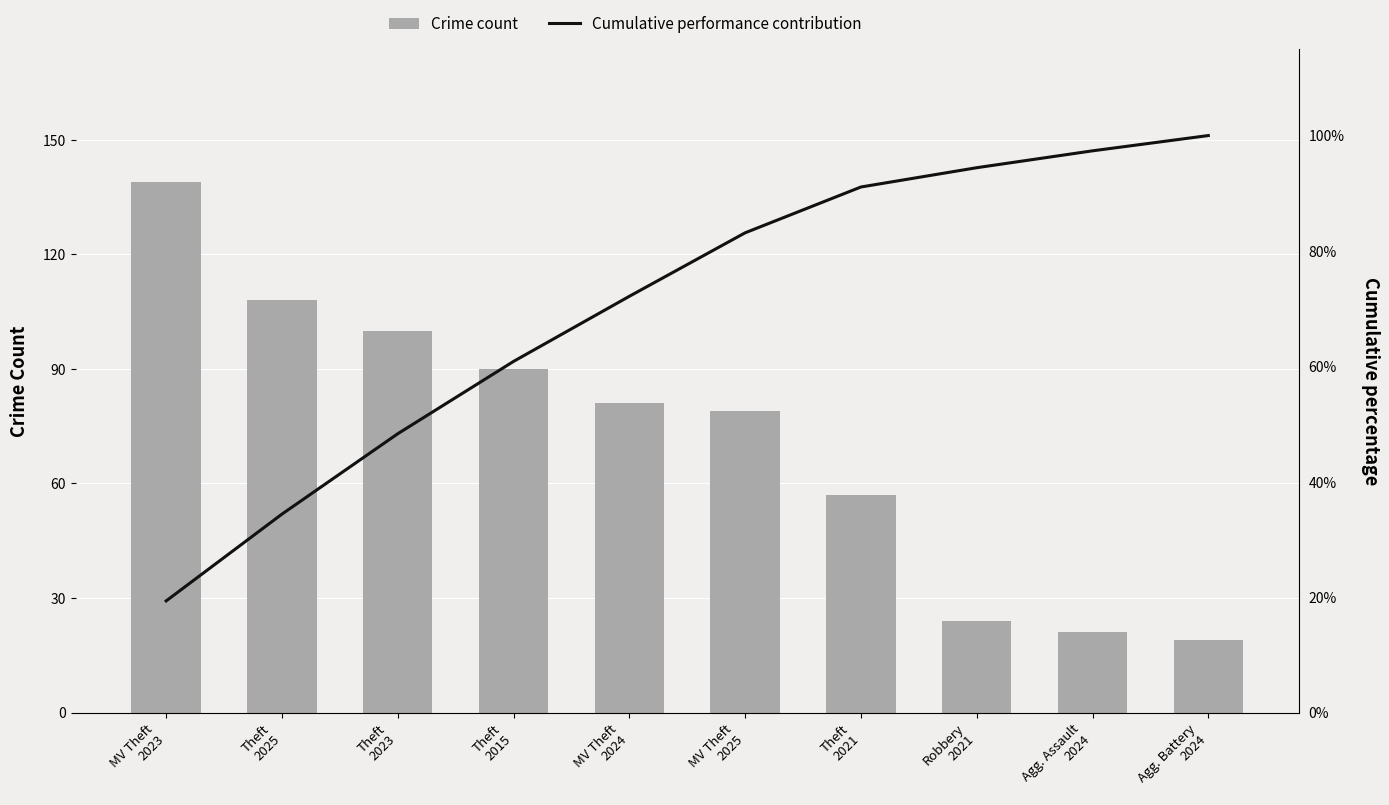

Does the chart contain stacked bars?

No